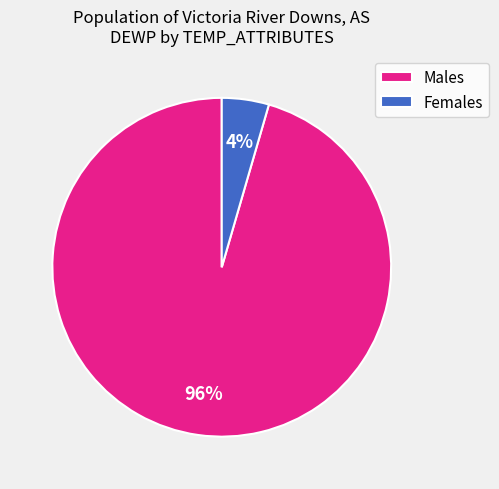

Combined, do Females and Males account for over 50%?

Yes